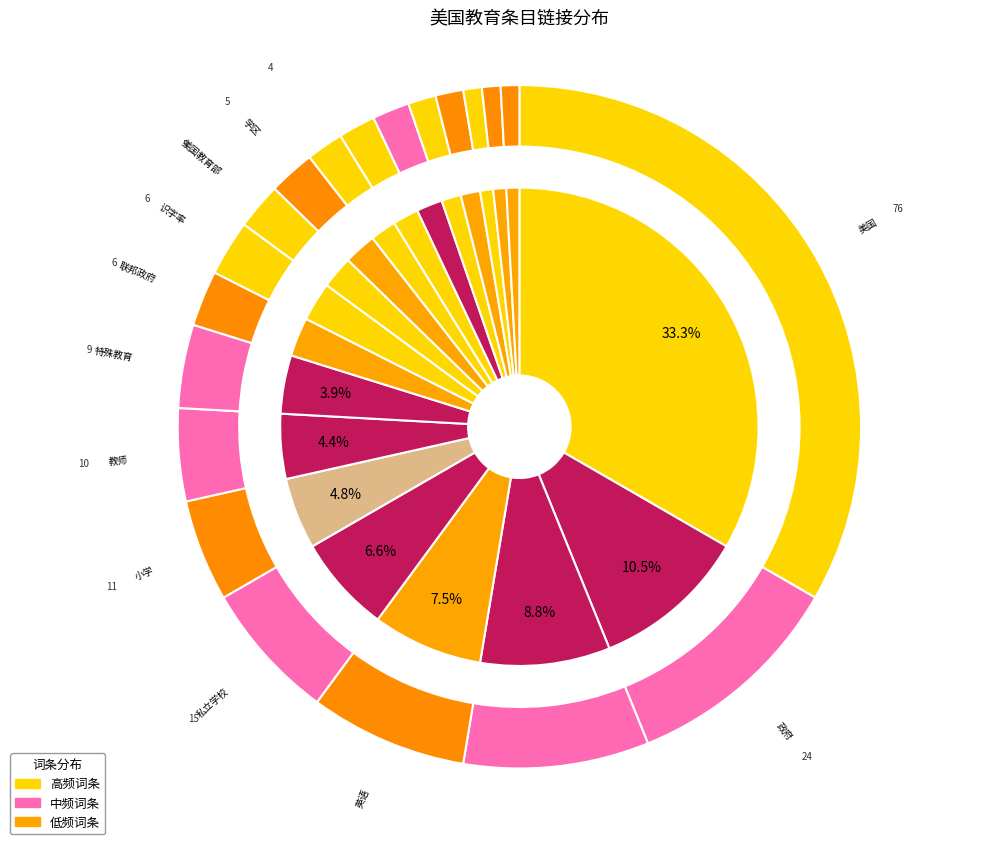

What is the smallest slice in the pie chart?

西班牙语